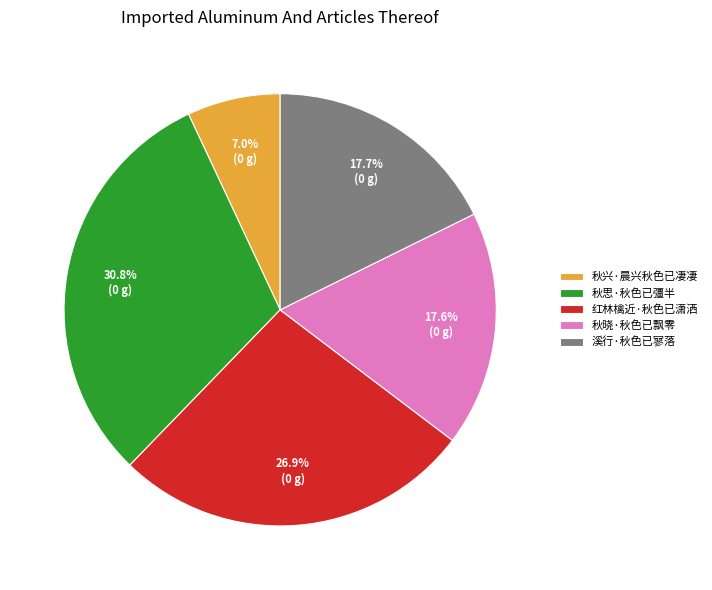

Is it true that 秋晓·秋色已飘零 is 18% of the pie?

True